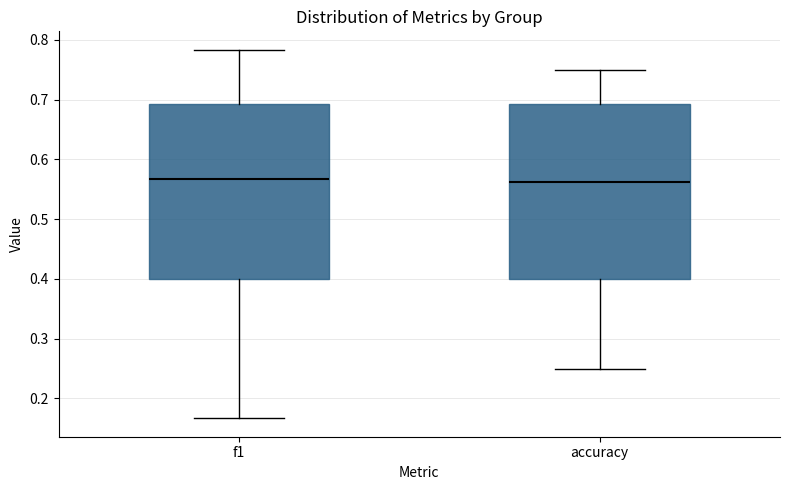

Reading left to right, transcribe this box plot: for each box, give where its median line is, the range the box spans, and where its two whiskers end, as read against the y-axis. The values are not printed on the chart, so give them approximately, as read against the axis.

f1: median 0.57, box 0.40 to 0.69, whiskers 0.17 to 0.78
accuracy: median 0.56, box 0.40 to 0.69, whiskers 0.25 to 0.75